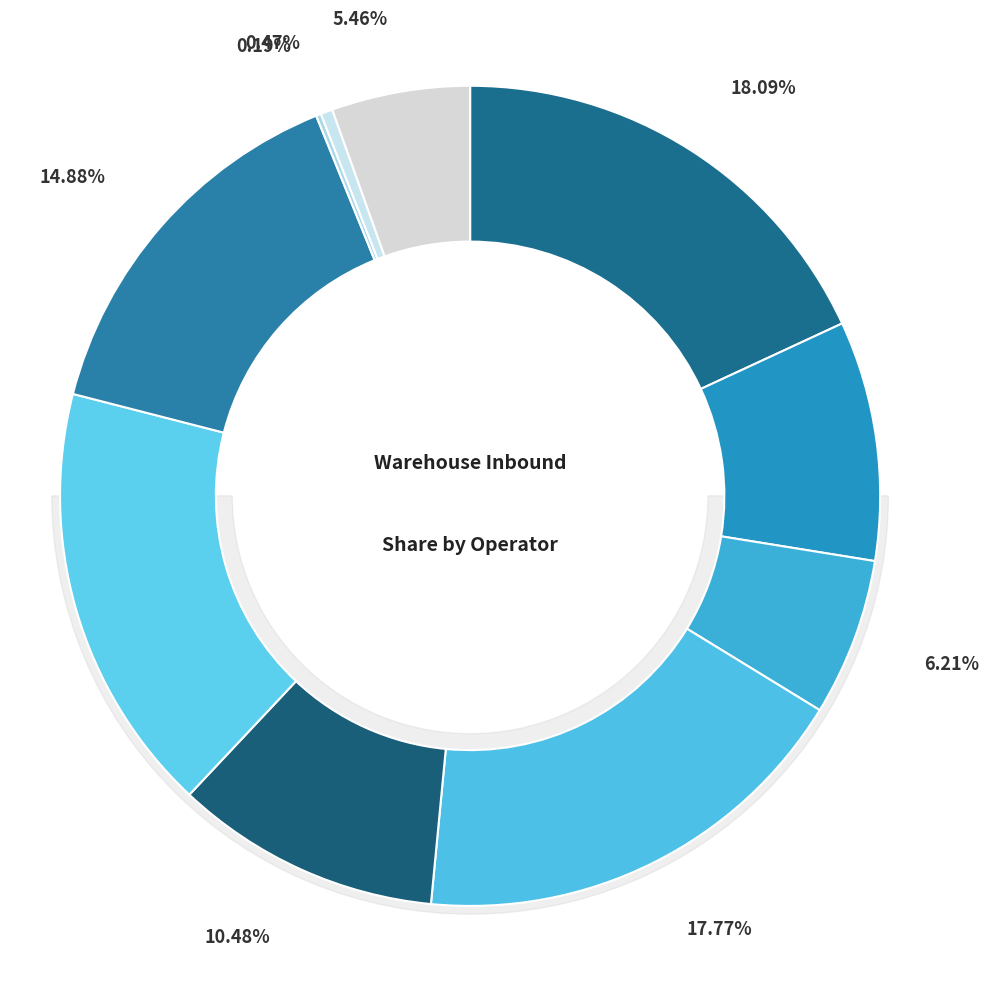

True or false: DSV Outdoor accounts for 18% of the total.

True